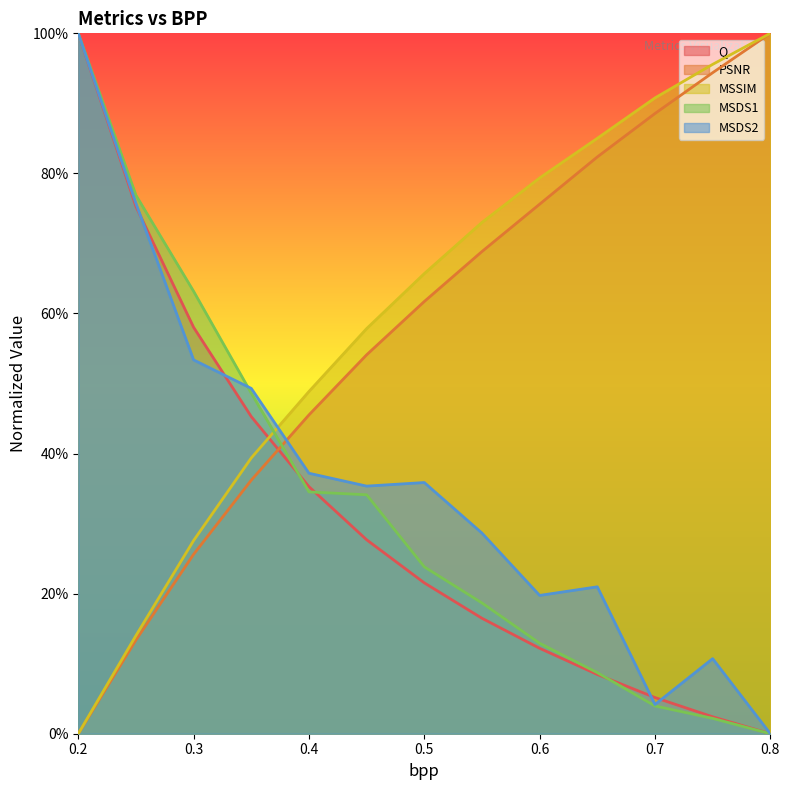

How many data points in MSSIM are above 0?

12